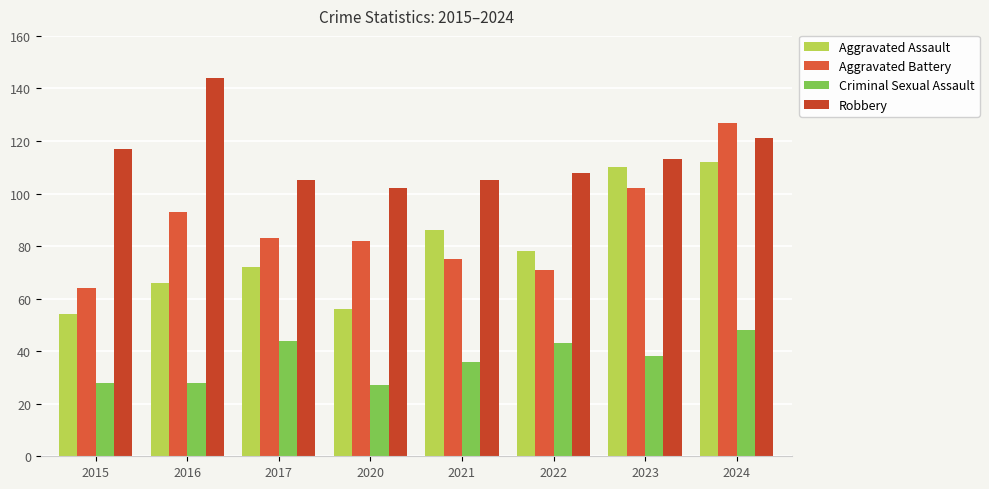

How many groups of bars are there?

8